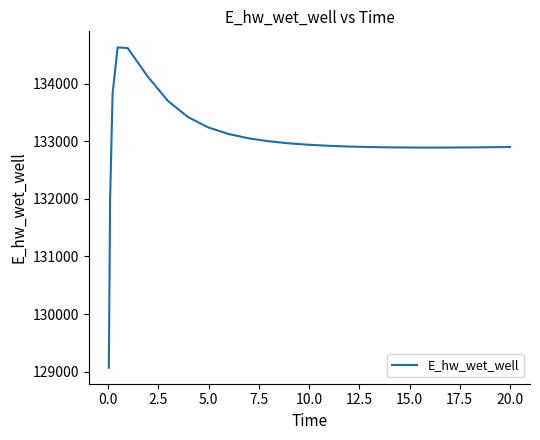

What is the minimum value shown in the chart?

129070.4